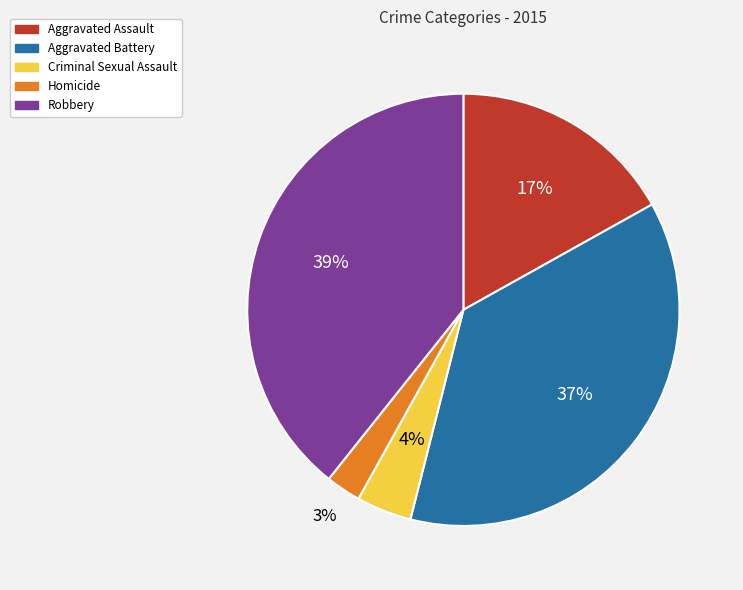

Combined, do Robbery and Aggravated Assault account for over 50%?

Yes